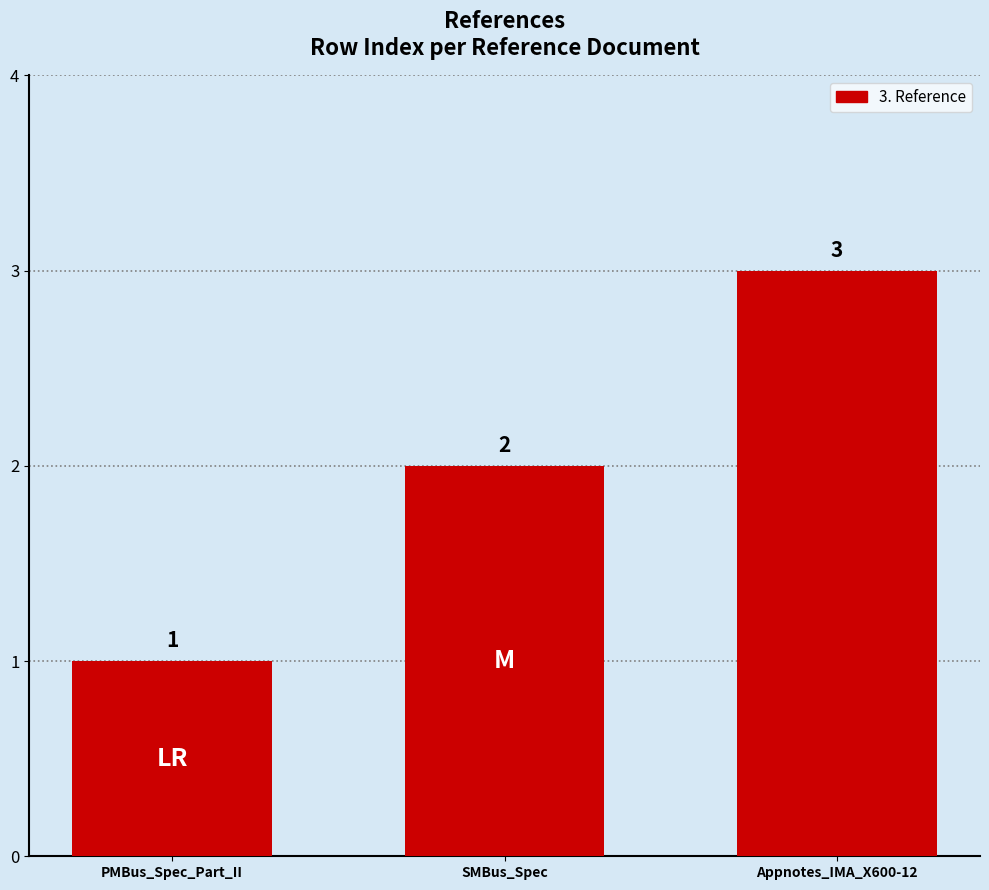

What is the greatest value displayed?

3